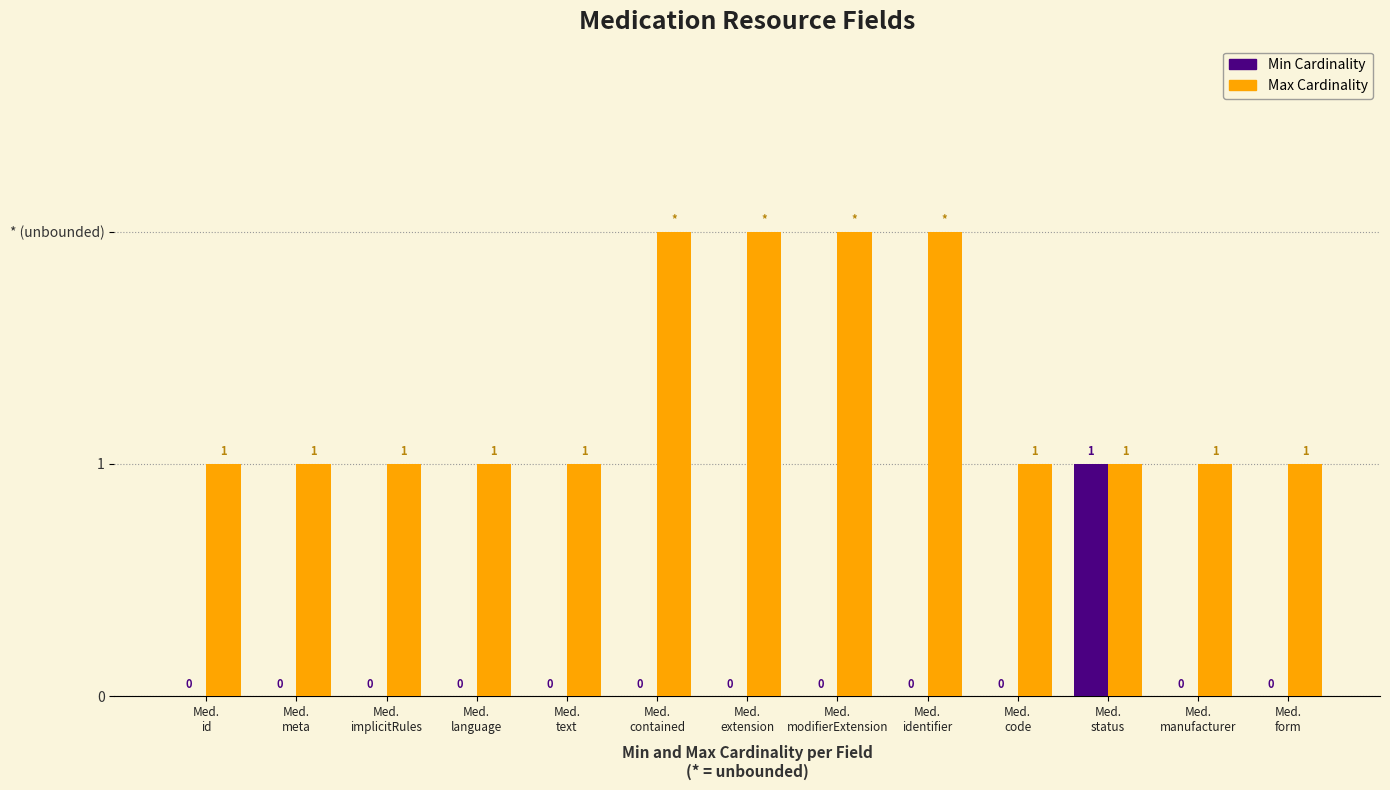

What is the difference between the second highest and second lowest values in the Max Cardinality series?

1